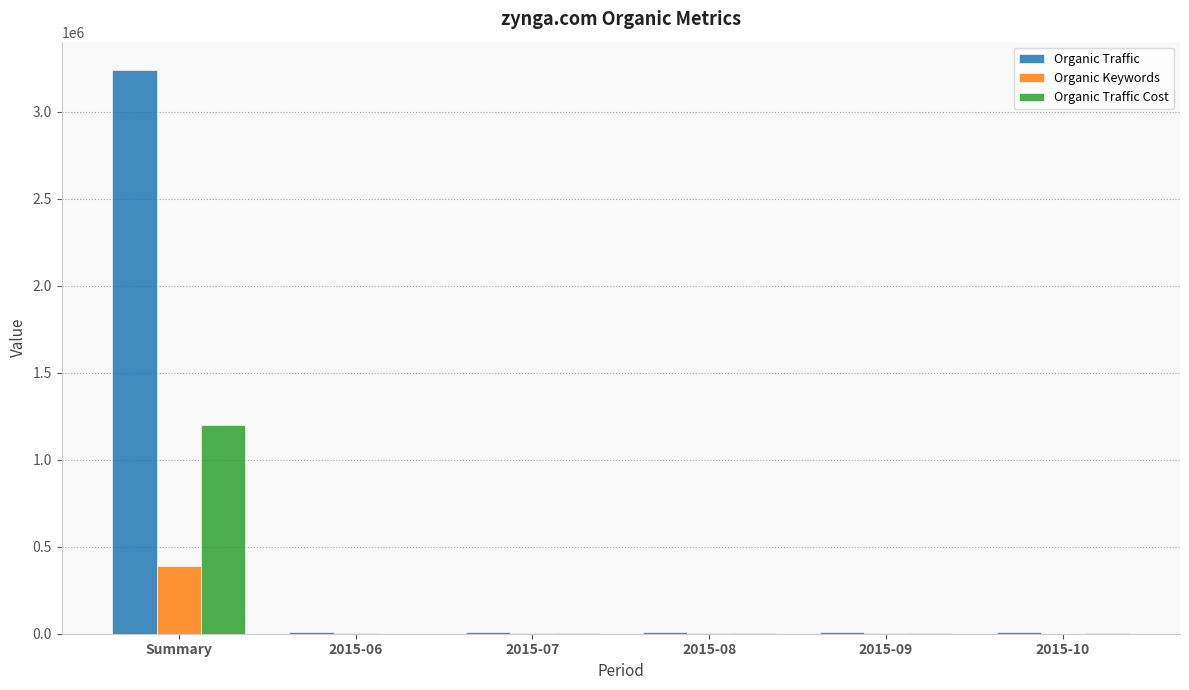

What is the average value of the Organic Keywords series?

65573